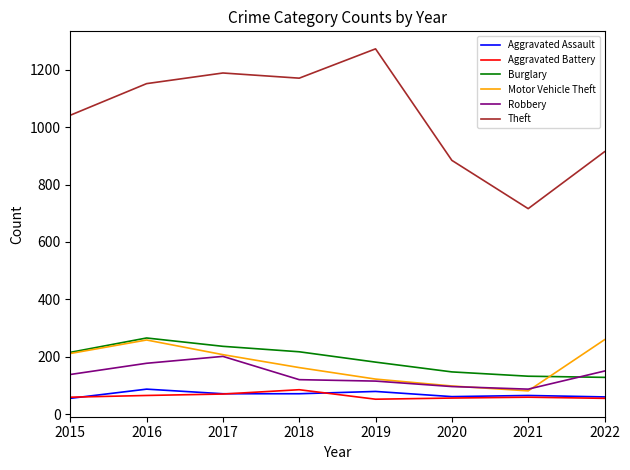

The Robbery series shows 121 at 2018. True or false?

True